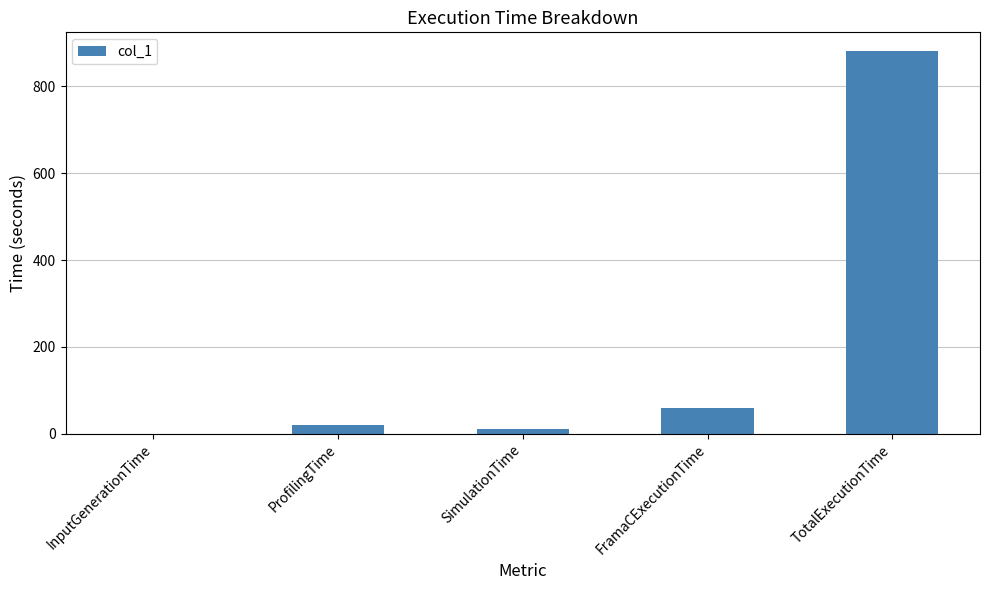

What is the greatest value displayed?

880.7